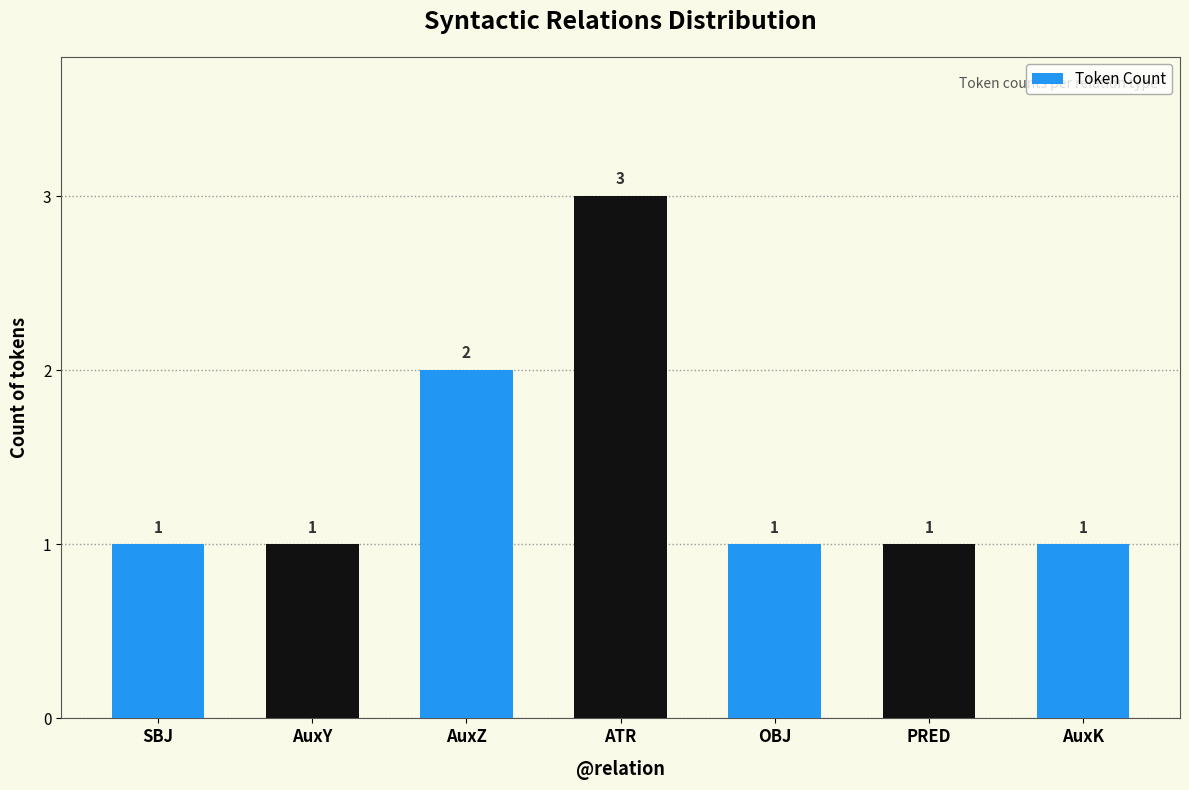

Approximately how many times larger is the value at ATR compared to PRED?

3.0